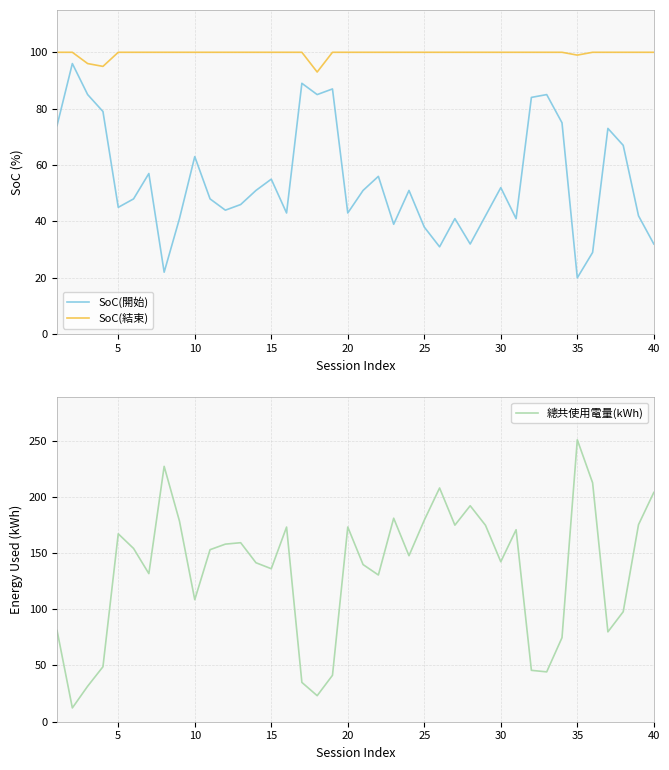

True or false: SoC(開始) and SoC(結束) intersect in this chart.

False